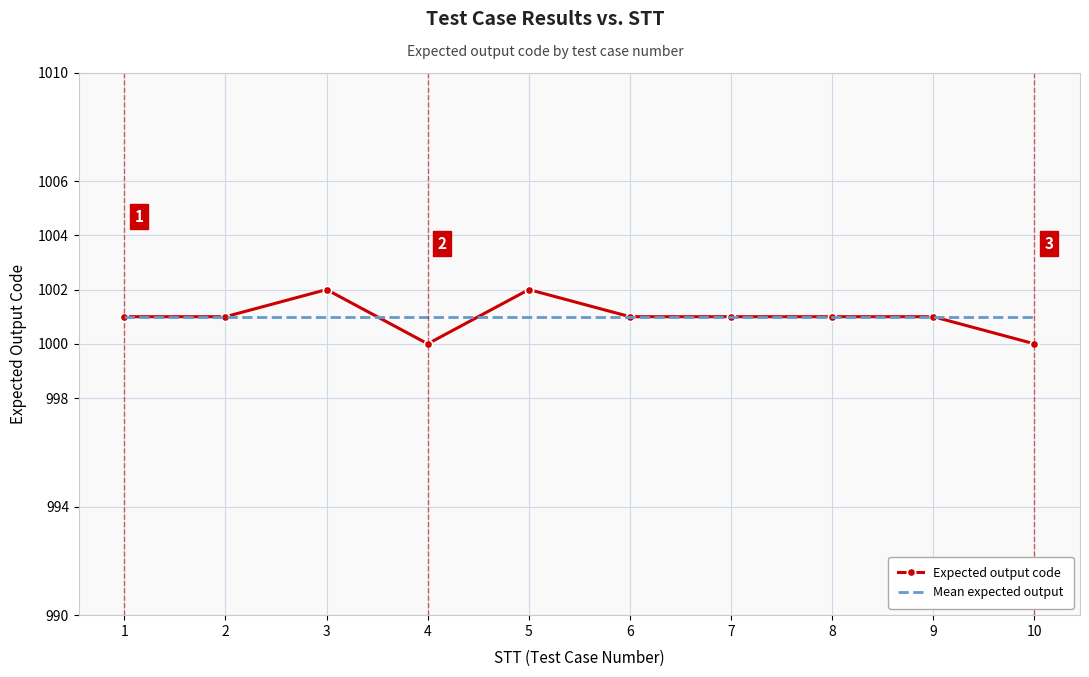

What is the maximum value for Mean expected output?

1001